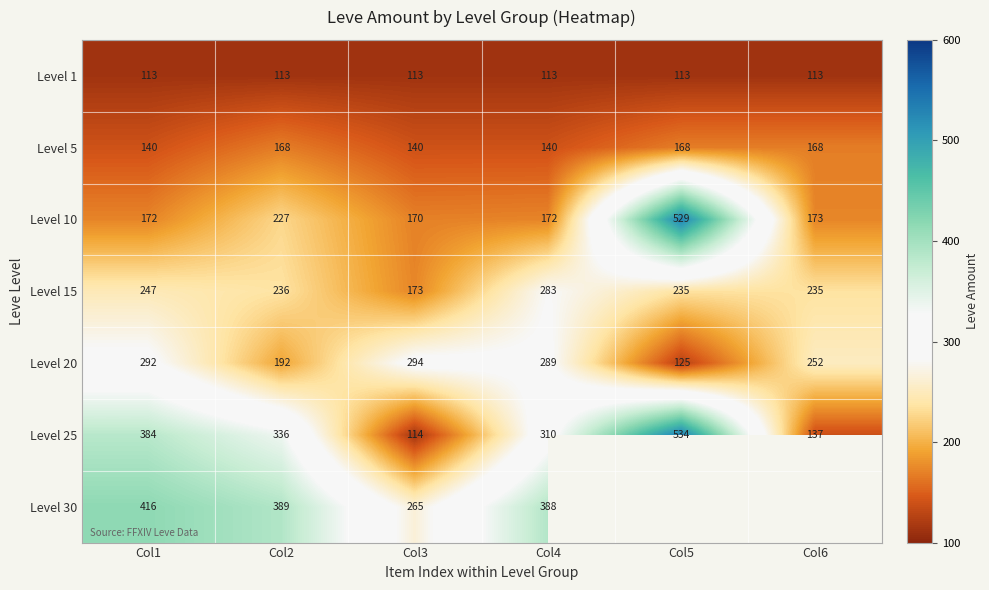

Which category has the lowest value across all series?

Col1